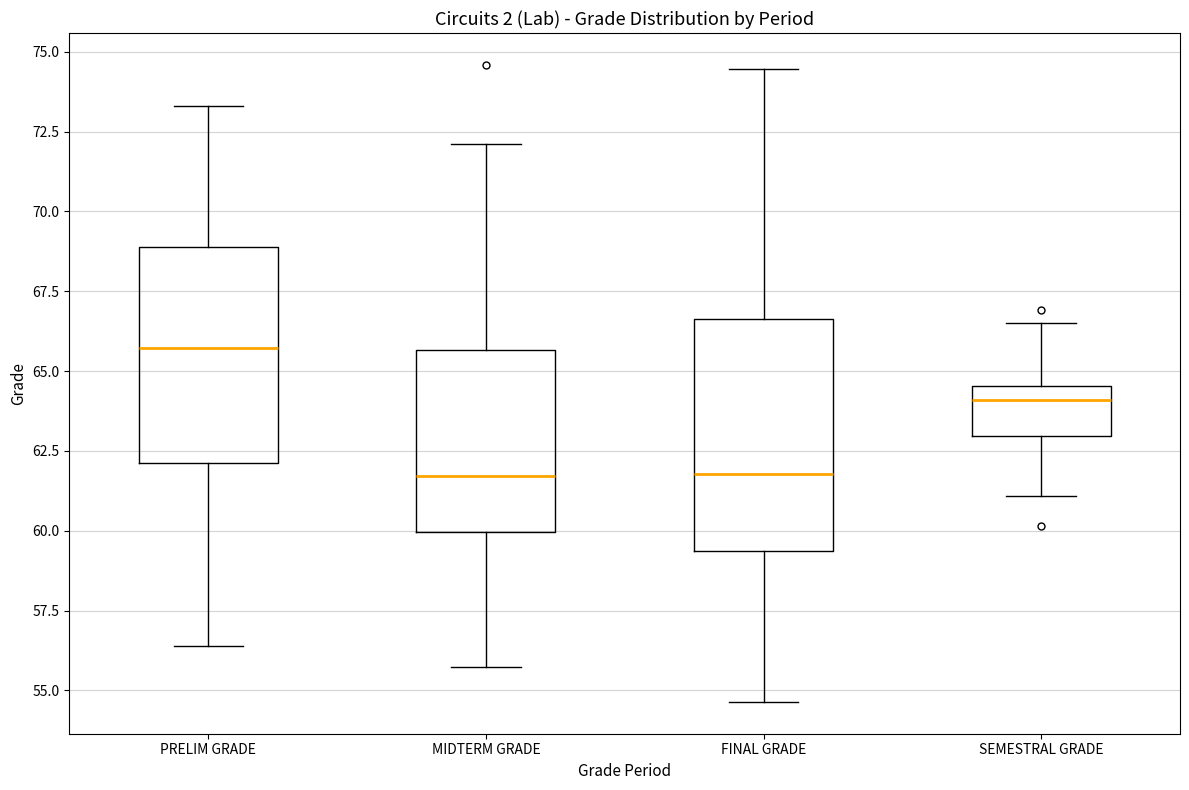

Reading left to right, read every box against the y-axis: the position of its median line, the range the box covers, and the ends of its whiskers. The values are not printed on the chart, so give them approximately, as read against the axis.

PRELIM GRADE: median 65.5, box 62.0 to 69.0, whiskers 56.5 to 73.5
MIDTERM GRADE: median 61.5, box 60.0 to 65.5, whiskers 55.5 to 72.0
FINAL GRADE: median 62.0, box 59.5 to 66.5, whiskers 54.5 to 74.5
SEMESTRAL GRADE: median 64.0, box 63.0 to 64.5, whiskers 61.0 to 66.5